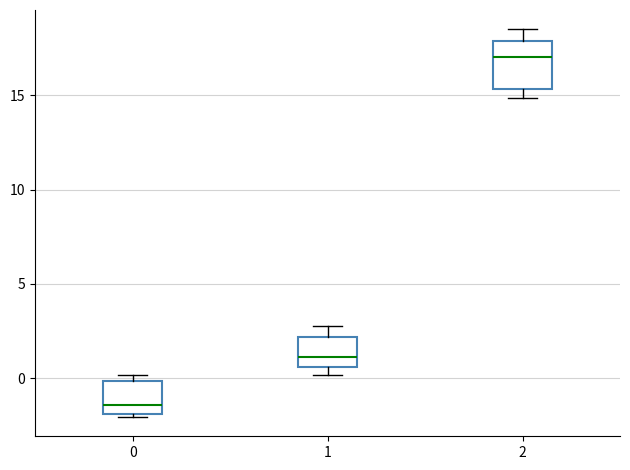

Where does the median line of the box at x = 2 sit on the y-axis? The values are not printed on the chart, so give them approximately, as read against the axis.

17.0